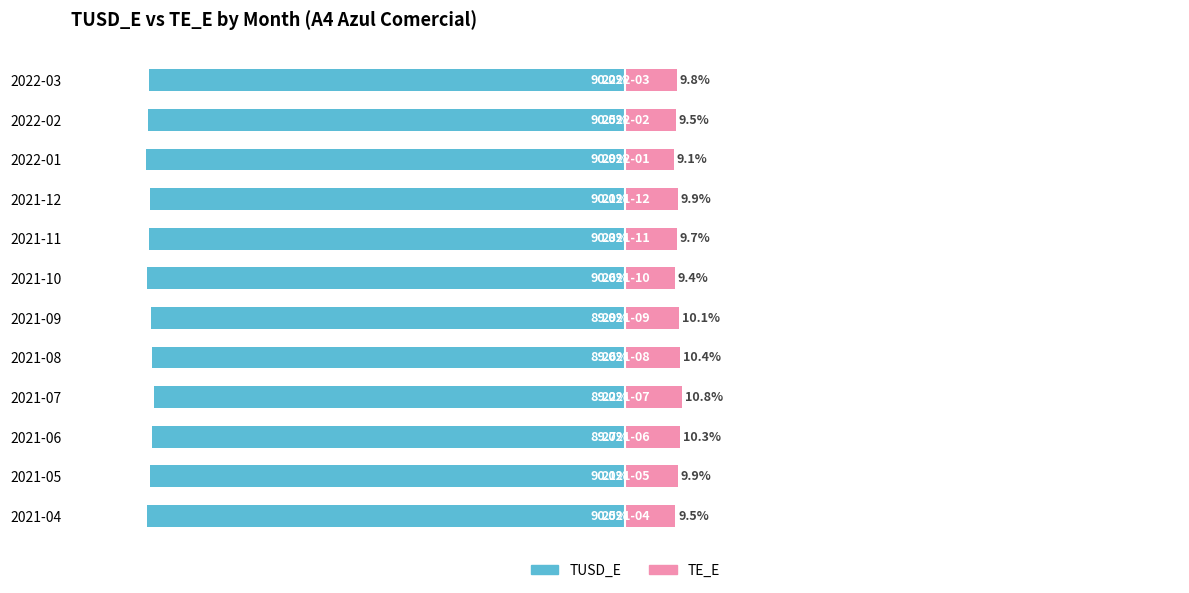

What is the difference between the second highest and minimum values in the TE_E series?

1.3